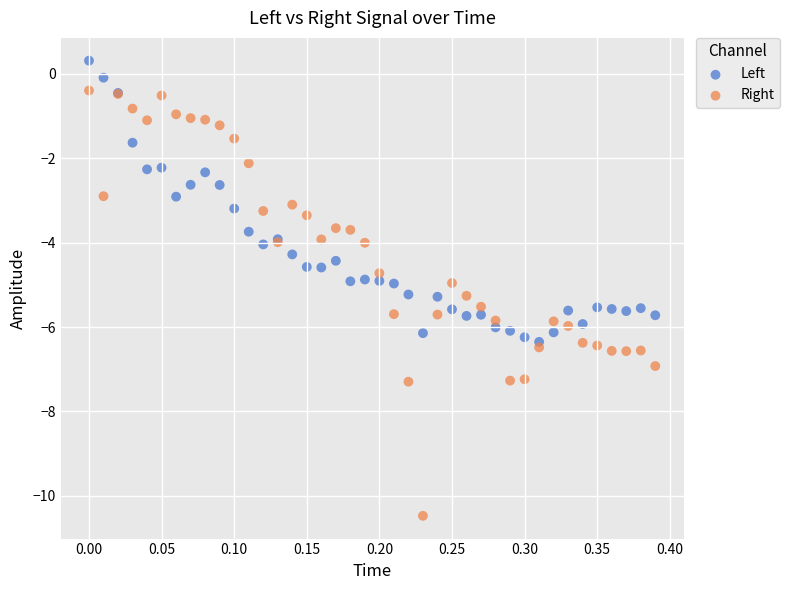

What are all the series names shown in the legend?

Left, Right